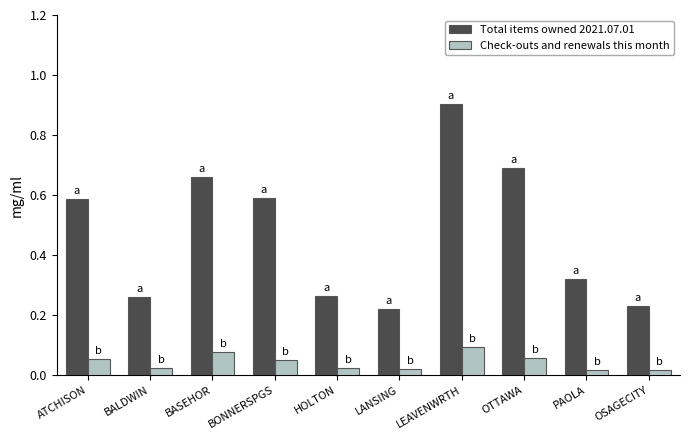

At which category does the chart reach its peak across all series?

LEAVENWRTH